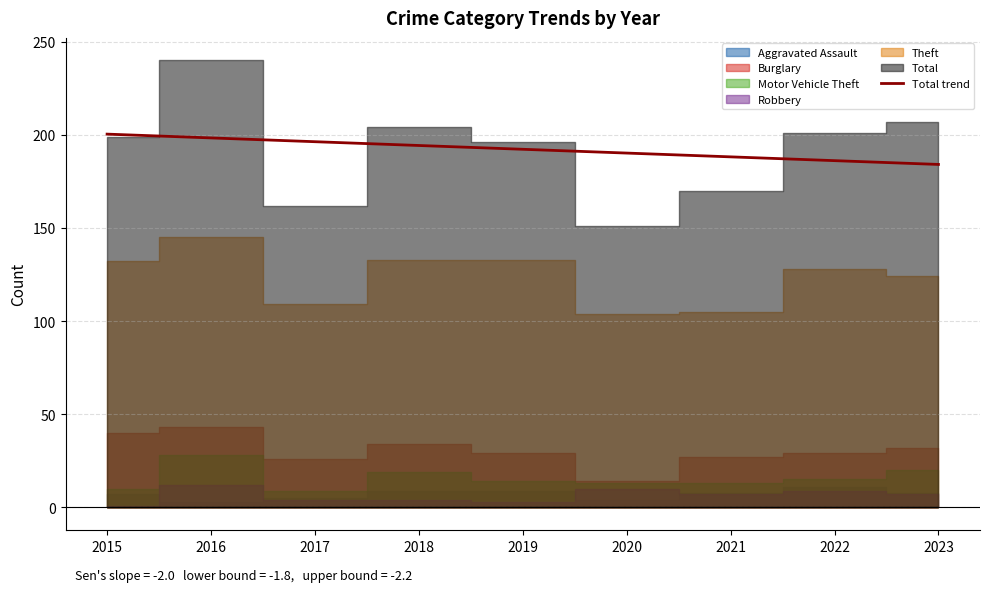

The value of Total trend at 2017 is 196.3. True or false?

True